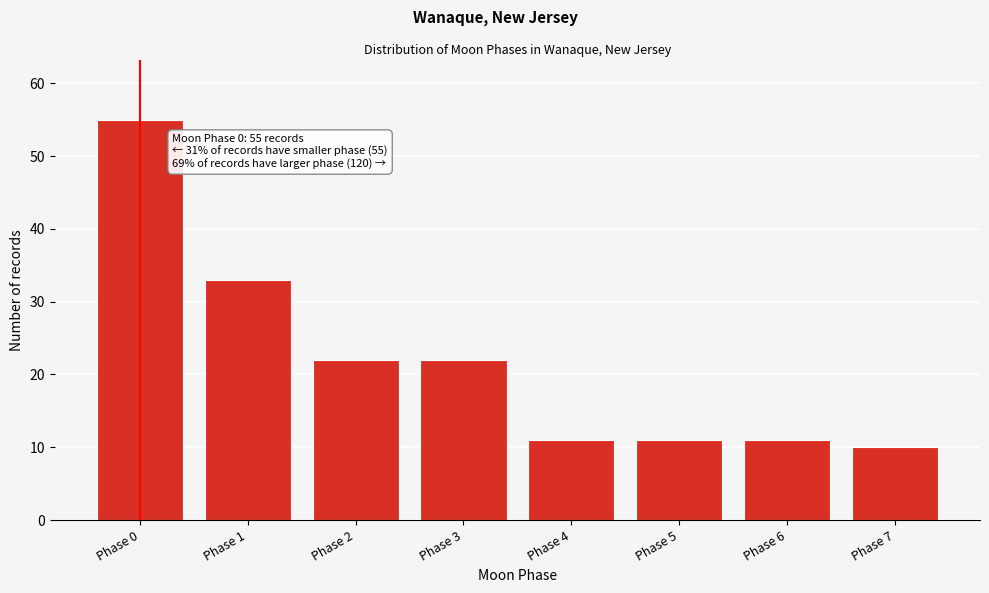

Reading left to right, what are all the values shown in this chart?

Phase 0=55	Phase 1=33	Phase 2=22	Phase 3=22	Phase 4=11	Phase 5=11	Phase 6=11	Phase 7=10